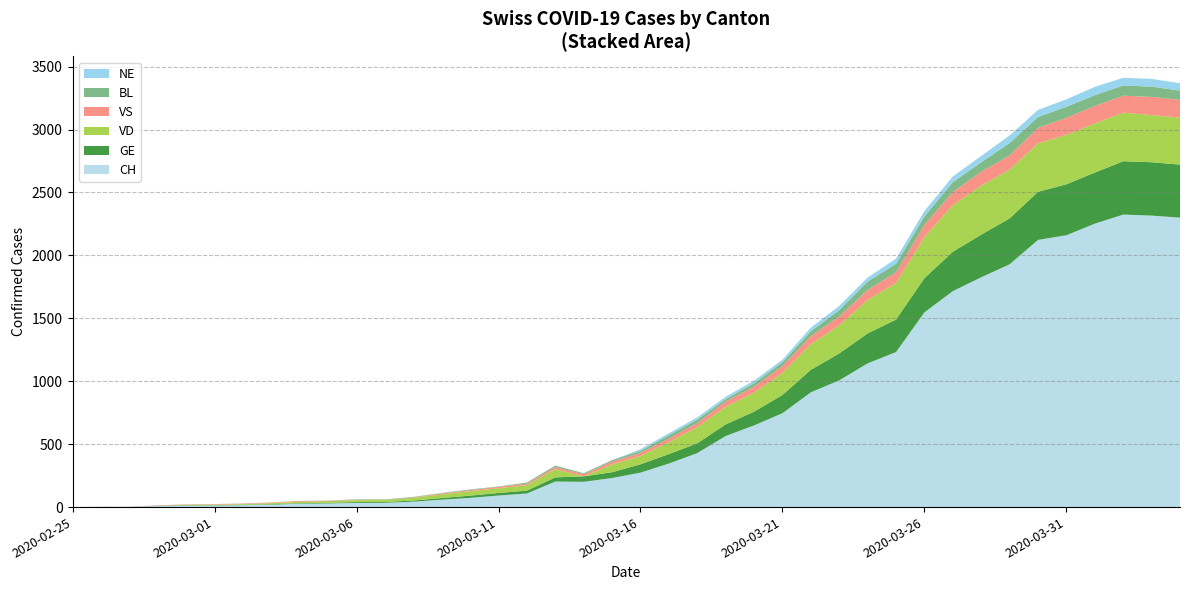

Reading left to right, list all the values displayed in this chart.

CH: 0	1	1	9	11	12	15	19	27	29	33	34	43	59	73	92	108	203	201	231	274	346	429	565	649	746	912	1007	1142	1232	1547	1716	1826	1929	2123	2160	2252	2324	2316	2300
GE: 0	1	1	2	3	3	3	4	4	5	7	7	9	13	18	20	23	33	43	46	66	75	78	92	109	145	179	214	238	258	272	313	339	365	382	405	406	424	424	421
VD: 0	0	0	0	4	4	6	8	11	14	15	16	22	29	36	38	43	65	0	62	66	95	128	140	152	175	203	223	266	291	327	370	390	388	386	392	390	386	375	373
VS: 0	0	0	3	3	4	4	5	6	3	3	0	3	7	8	11	12	17	17	22	24	29	33	42	47	55	64	70	80	84	96	104	110	112	122	136	139	135	144	142
BL: 0	0	0	0	1	1	1	1	1	1	4	4	4	4	5	3	9	12	8	12	17	26	27	19	27	30	40	51	66	68	68	79	75	99	86	88	86	81	82	73
NE: 0	0	0	0	0	0	0	0	0	0	0	0	0	0	0	0	0	0	0	0	13	16	18	19	21	20	28	33	32	41	42	45	50	60	57	59	66	61	61	59